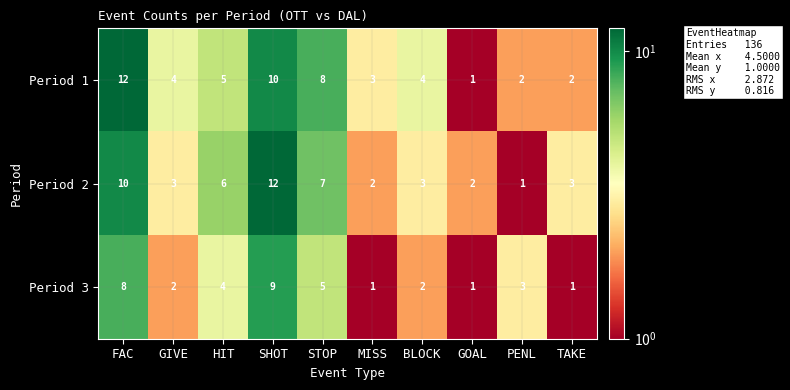

What is the difference between the maximum and second lowest values in the Period 1 series?

10